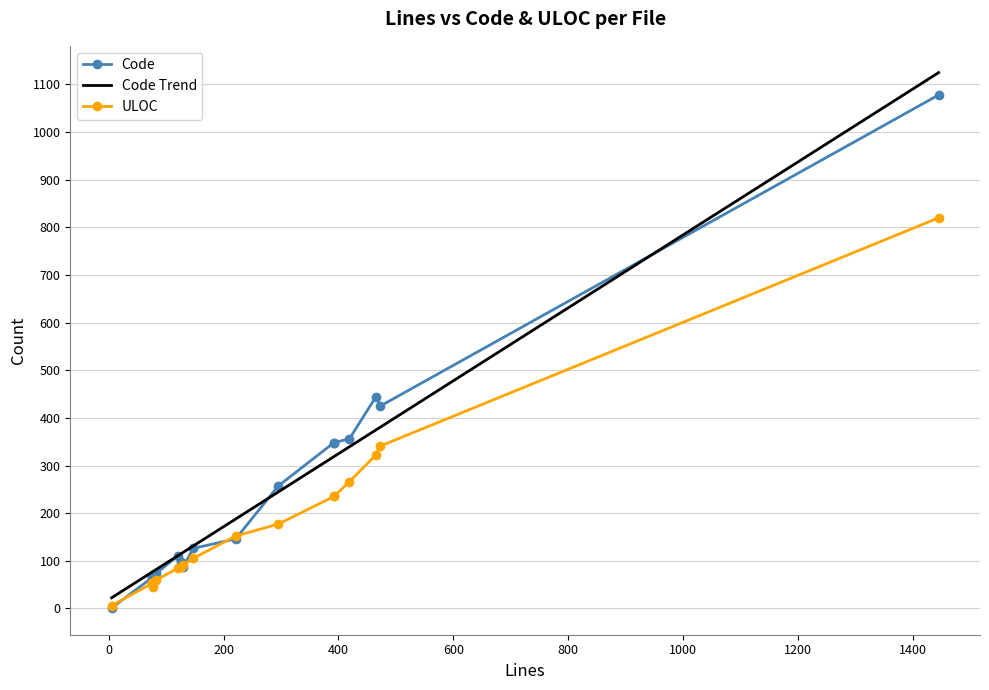

What is the average value of the ULOC series?

184